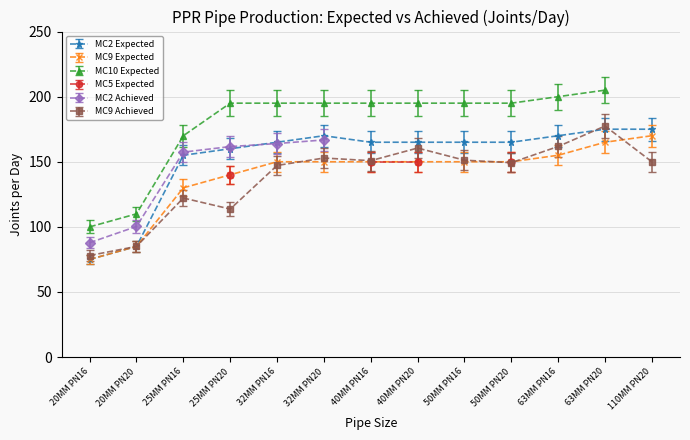

The MC9 Expected series shows 85.0 at 20MM PN20. True or false?

True